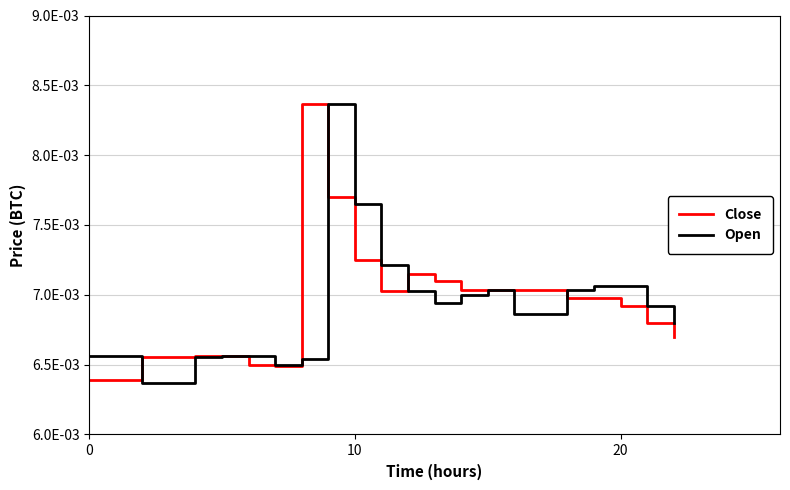

What are all the series names shown in the legend?

Close, Open